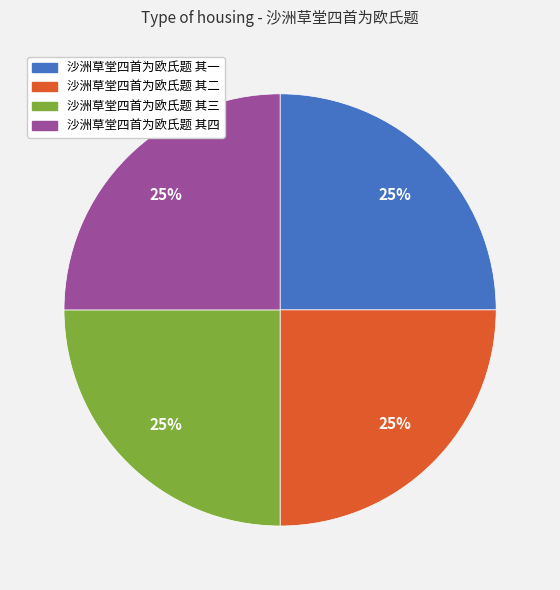

How many slices are in this pie chart?

4